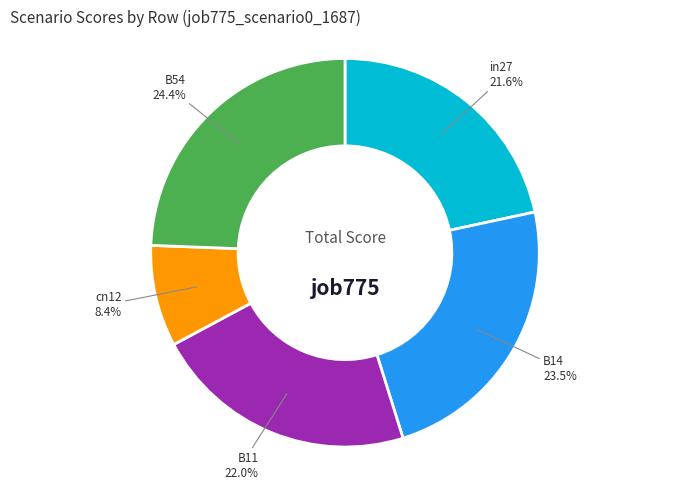

How many segments does this pie chart have?

5